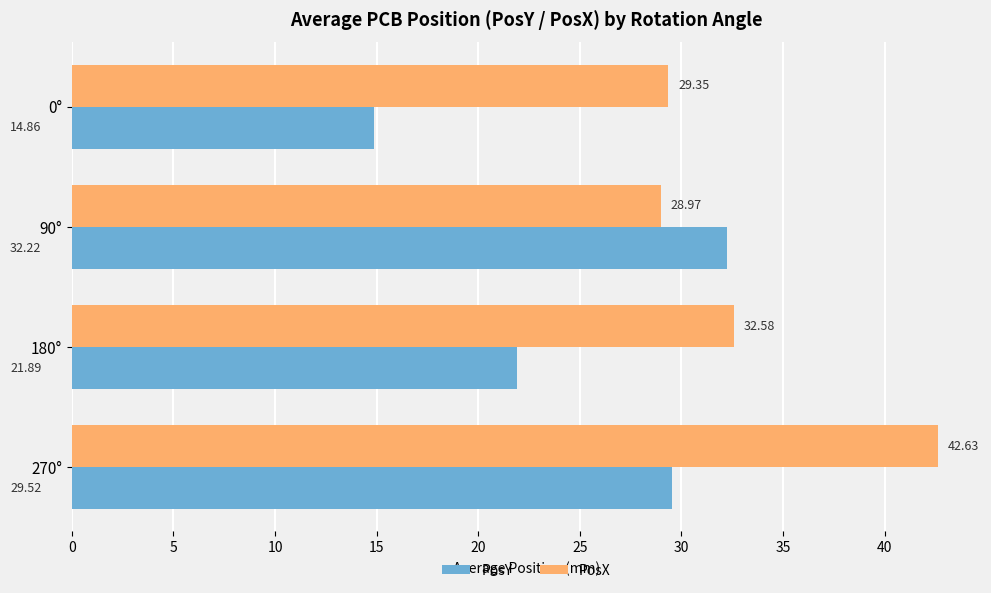

Is the value of PosX at 0° greater than the value of PosY at 180°?

Yes